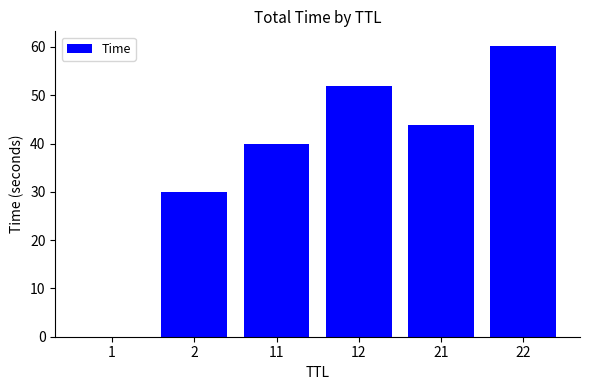

The value at 21 is 43.9. True or false?

True